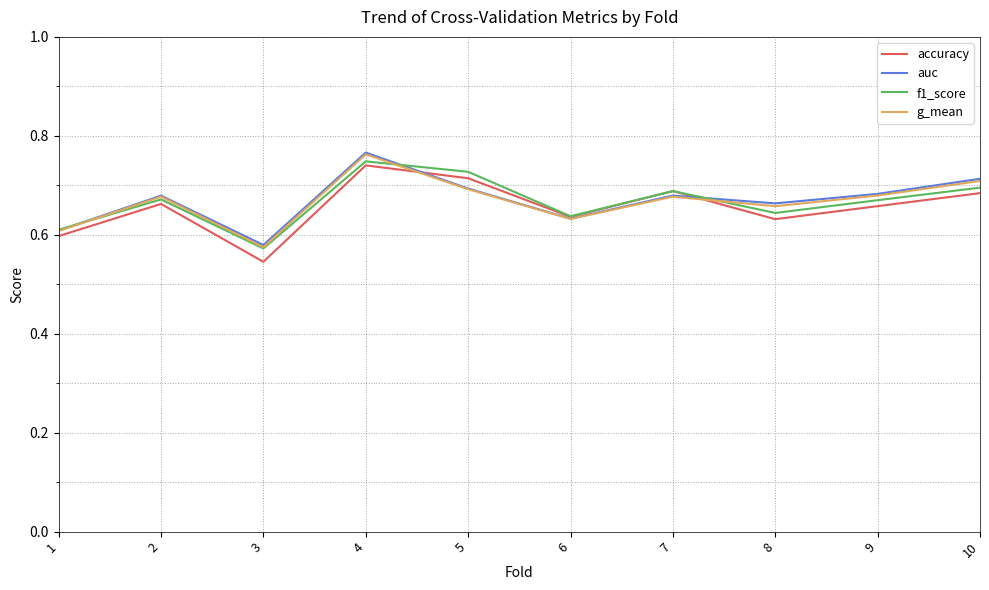

Which series has the widest spread of values?

accuracy